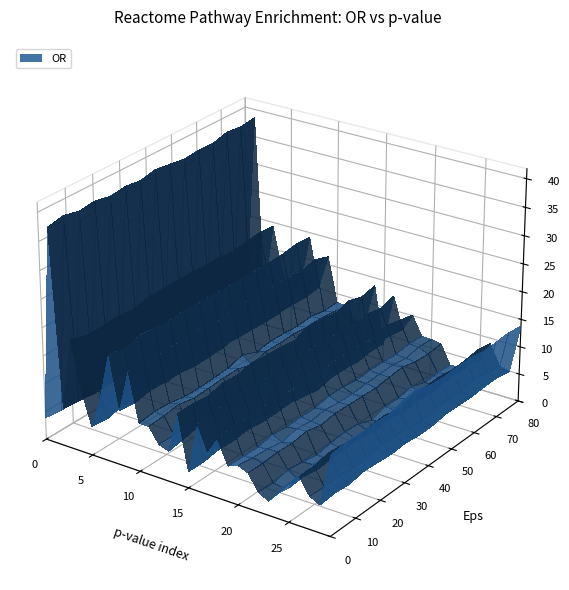

Reading left to right, transcribe all the data shown in this chart.

p: 0.0	0.0	0.0	0.0	0.0	0.0	0.0	0.0	0.0	0.0	0.0	0.0	0.0	0.0	0.0	0.0	0.0	0.0	0.0	0.0	0.0	0.0	0.0	0.0	0.0	0.0	0.0	0.0	0.0	0.0
OR: 3.8	37.9	6.5	19.0	11.0	5.2	10.3	18.9	9.9	17.0	8.7	8.7	5.9	5.9	13.1	3.1	12.1	7.3	10.6	6.7	6.5	6.3	3.5	2.9	4.7	6.0	8.9	5.7	5.0	14.1